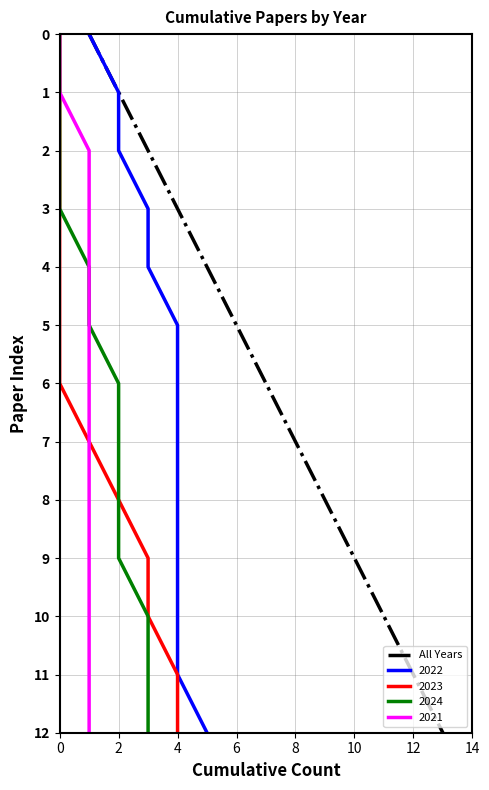

True or false: All Years has a value of 5 at 6.

True